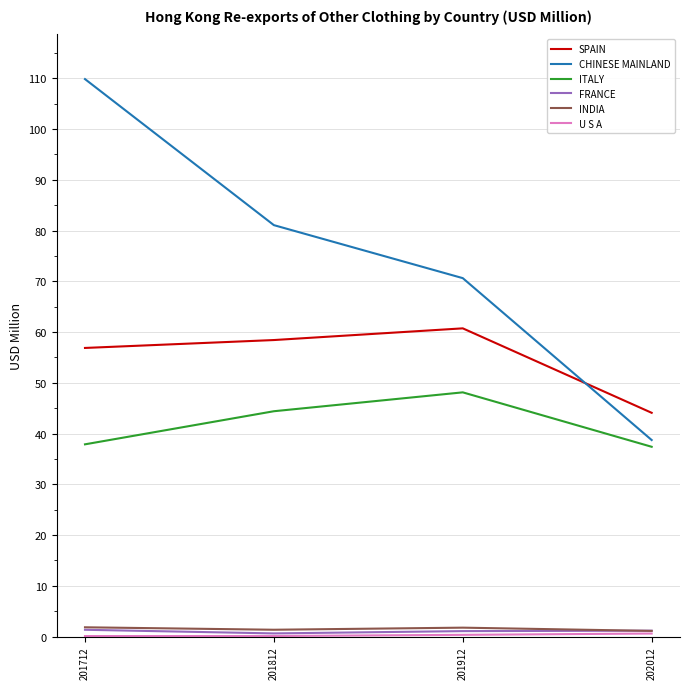

True or false: ITALY has a value of 74.0 at 201912.

False